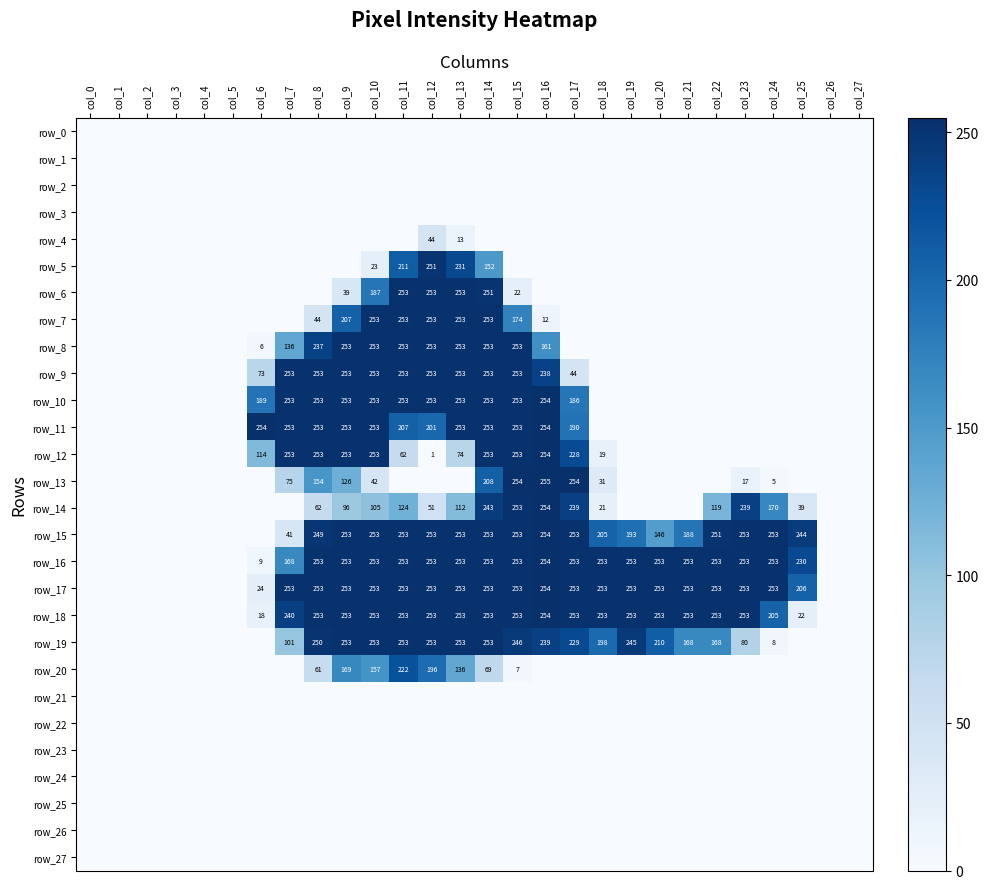

At col_19, list the series in order from smallest to largest.

row_0, row_1, row_2, row_3, row_4, row_5, row_6, row_7, row_8, row_9, row_10, row_11, row_12, row_13, row_14, row_20, row_21, row_22, row_23, row_24, row_25, row_26, row_27, row_15, row_19, row_16, row_17, row_18